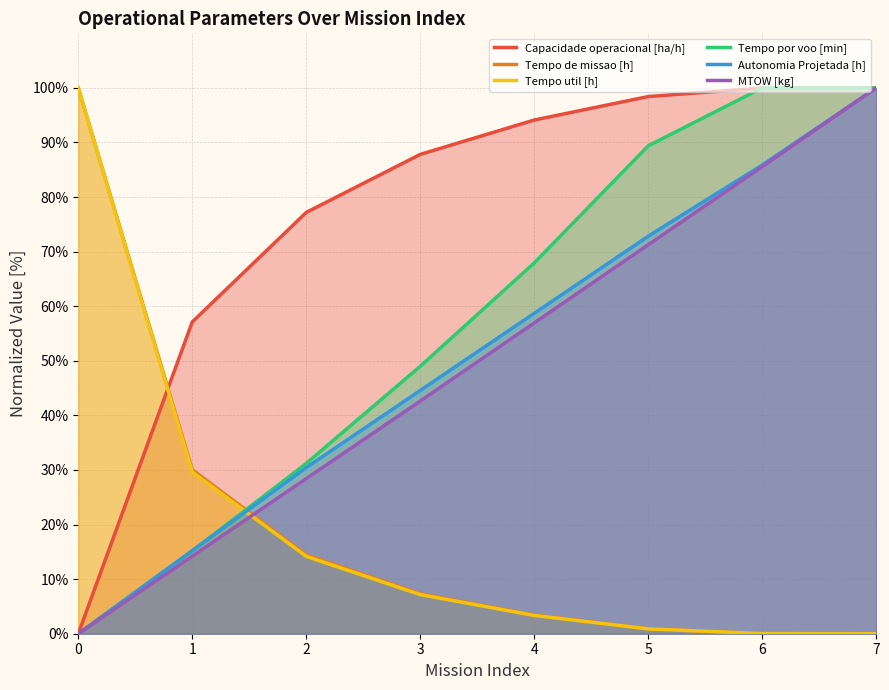

How many intersections are there between Capacidade operacional [ha/h] and Tempo util [h]?

1